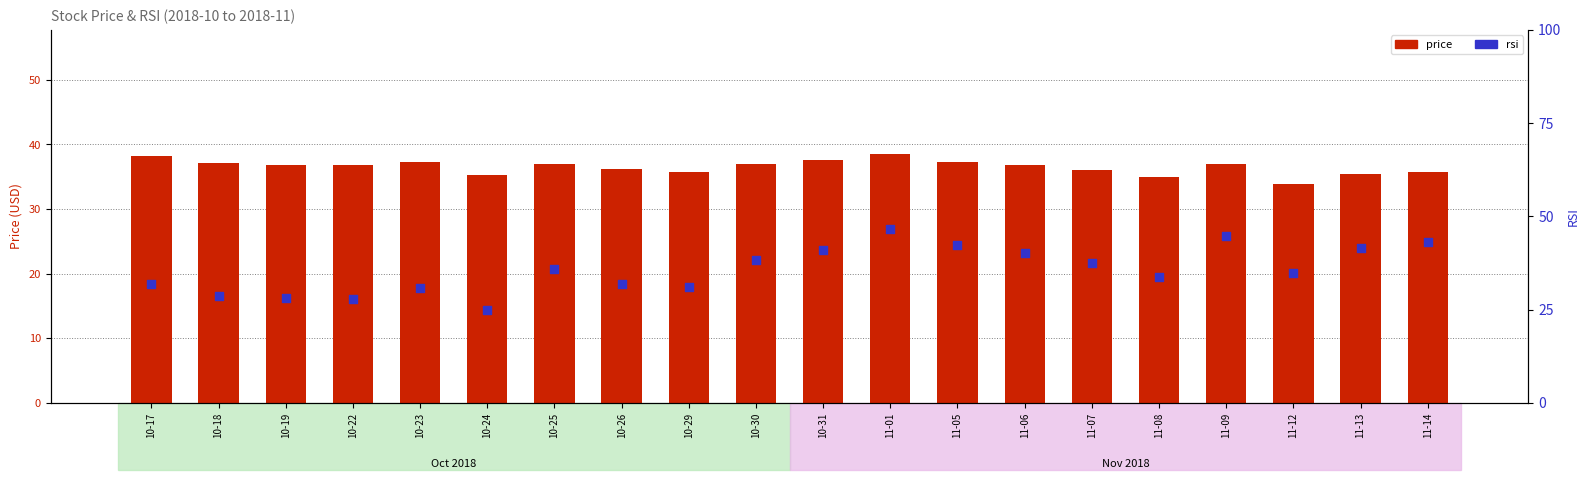

What is the total value across all series at 11-08?

68.7